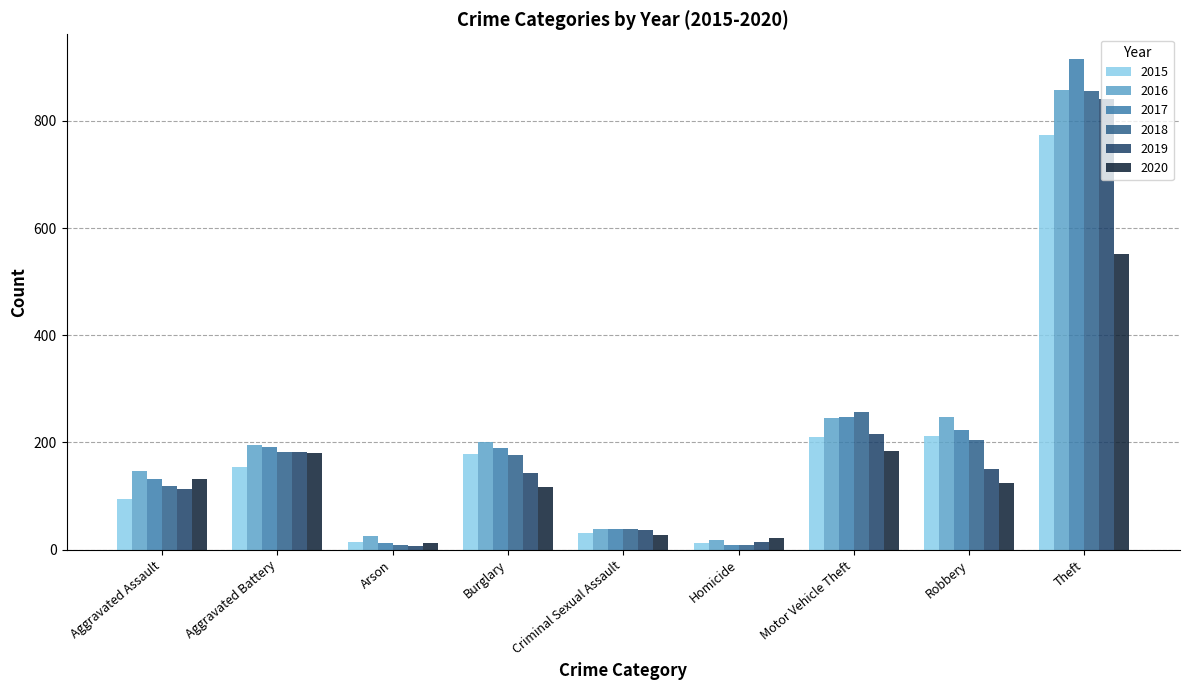

How many distinct data groups are displayed?

6